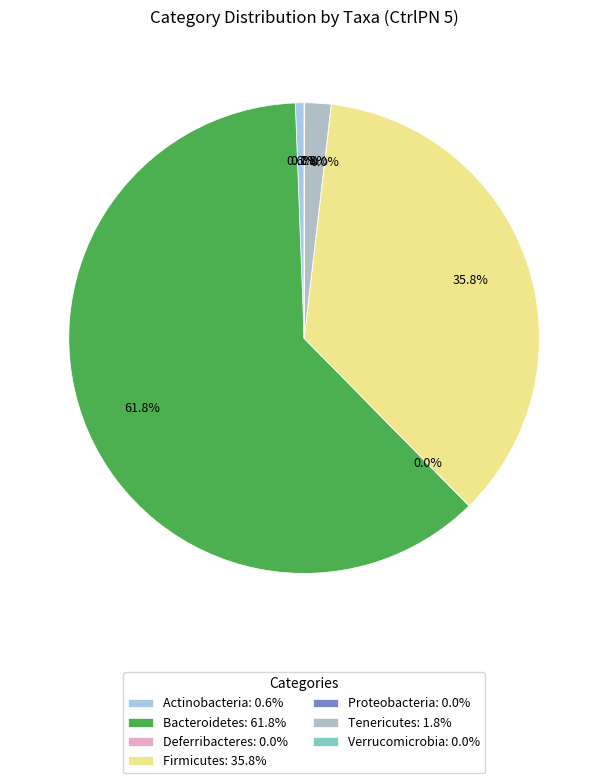

What is the largest slice in the pie chart?

Bacteroidetes: 61.8%